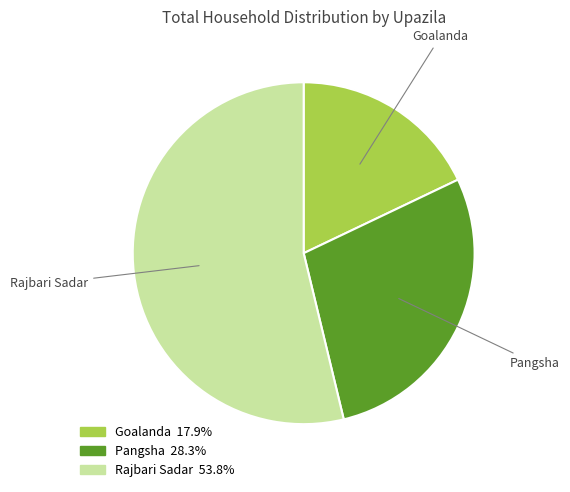

Which category accounts for the majority?

Rajbari Sadar